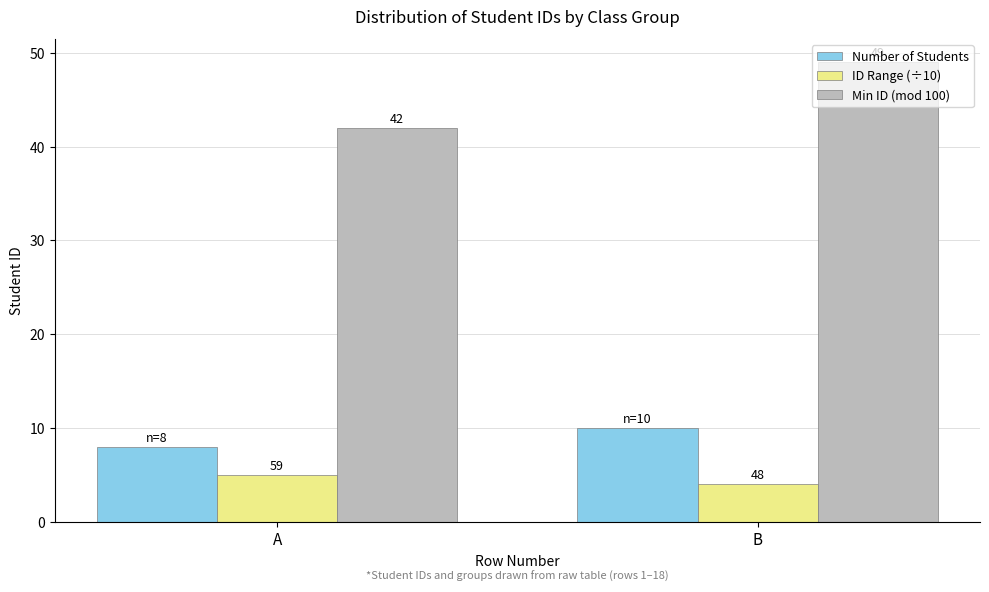

Is it true that Min ID (mod 100) equals 49 at B?

True